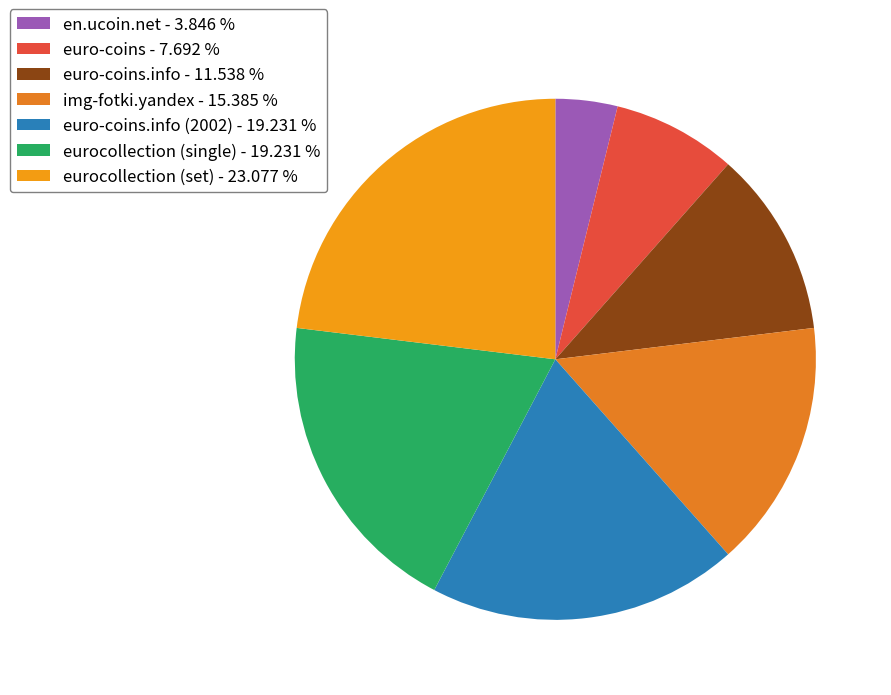

Is there any slice that represents more than half of the pie?

No